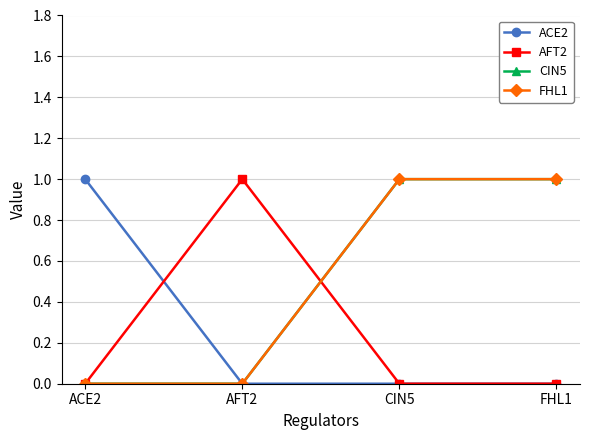

What is the total value across all series at ACE2?

1